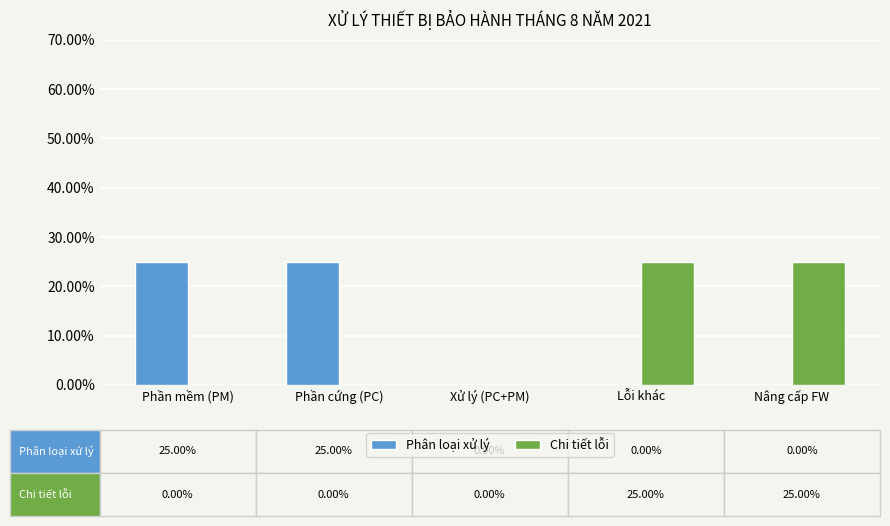

Which category has the highest value across all series?

Phần mềm (PM)